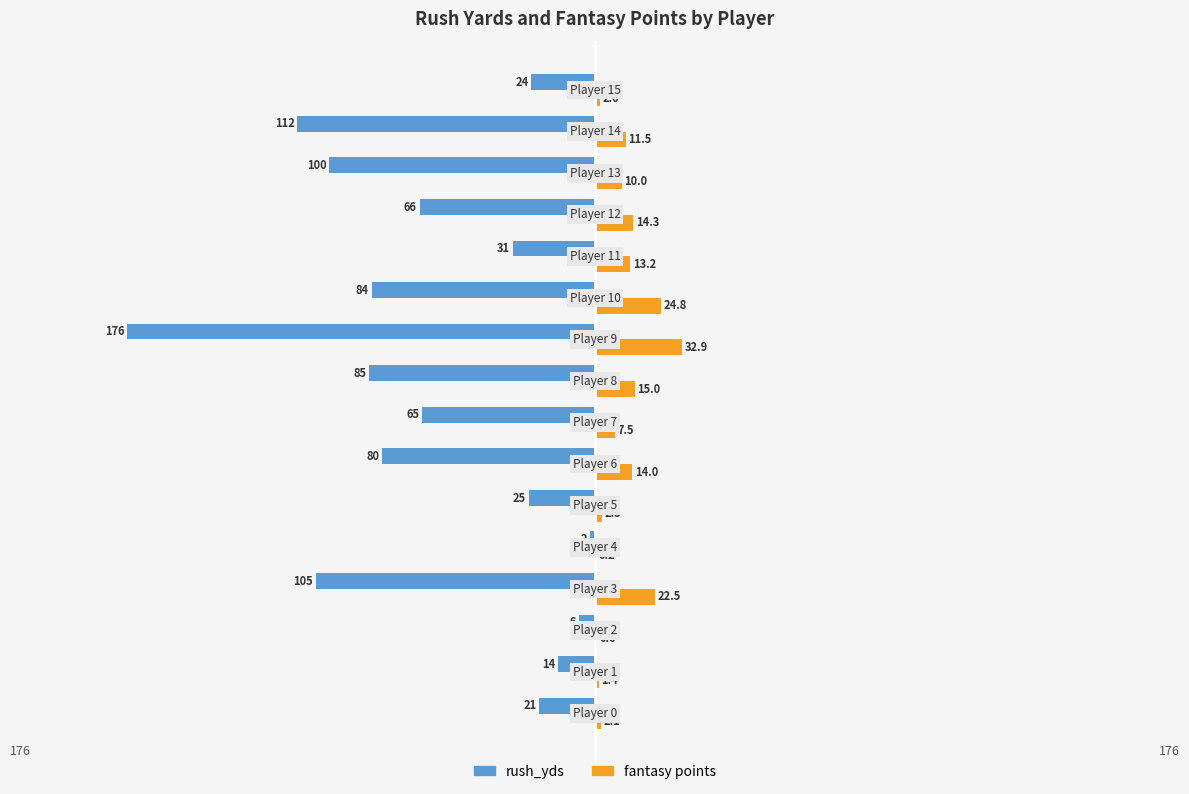

What is the sum of all rush_yds values?

-996.0